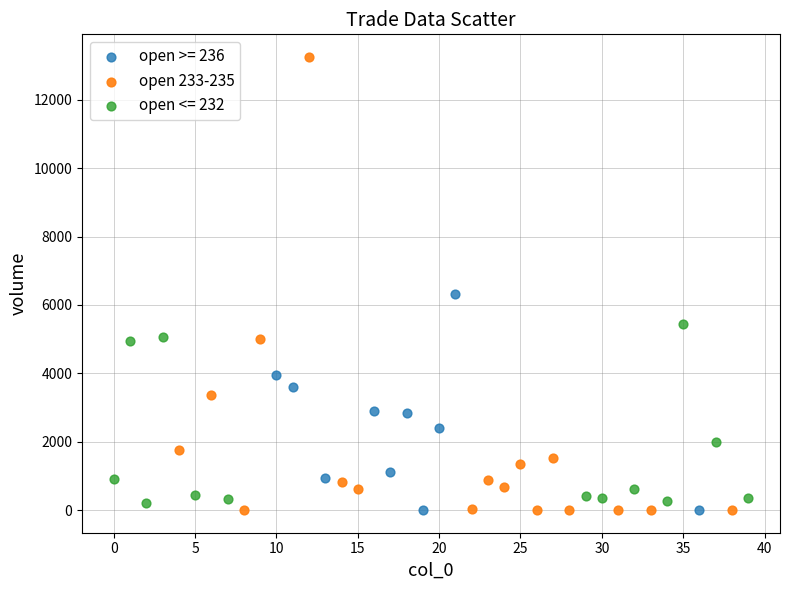

Which series has the largest Y range (max minus min)?

open 233-235